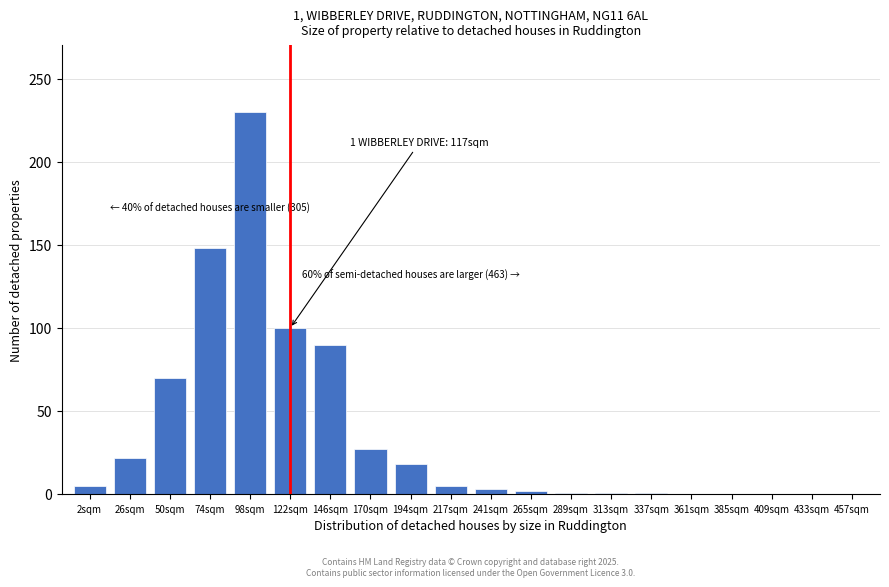

Where is the data nearest to the value 115?

122sqm